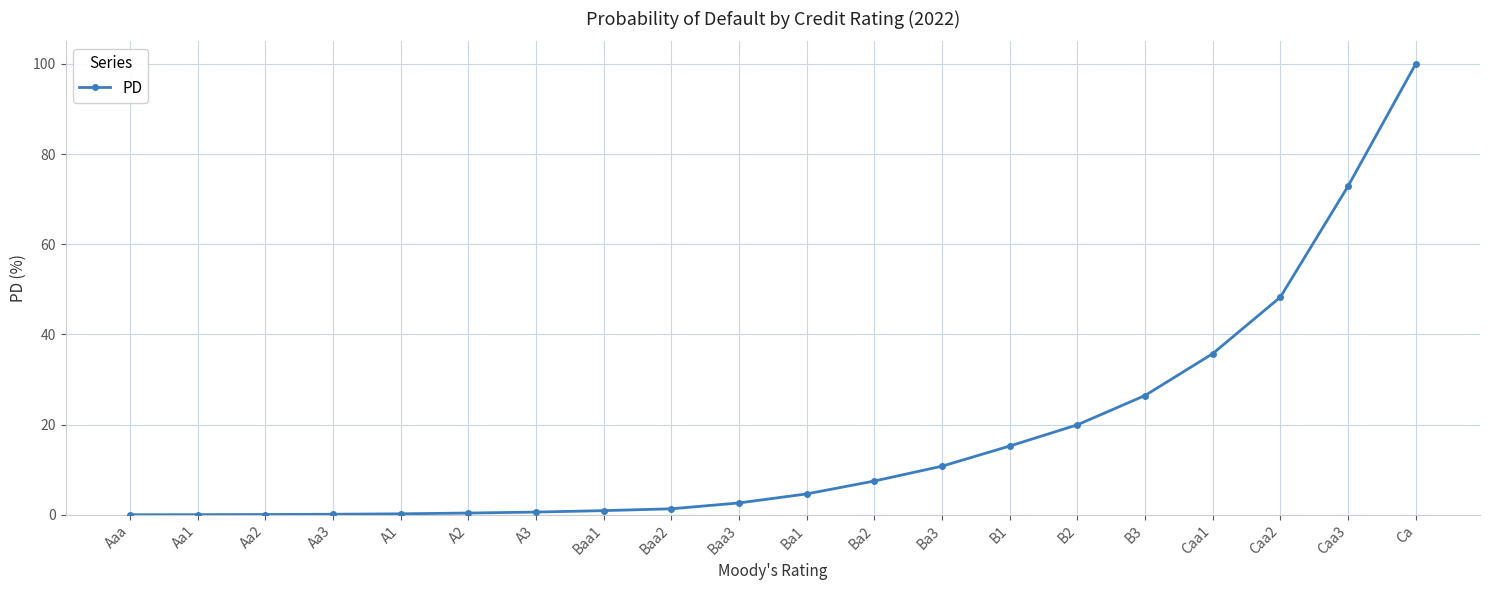

What is the value of the 10th point from the left?

2.6